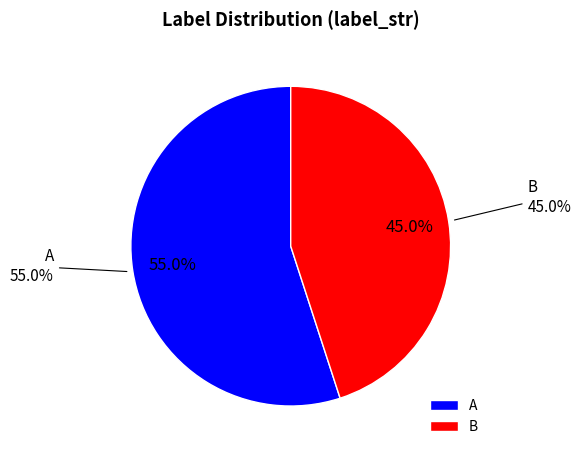

Is it true that B is 33% of the pie?

False